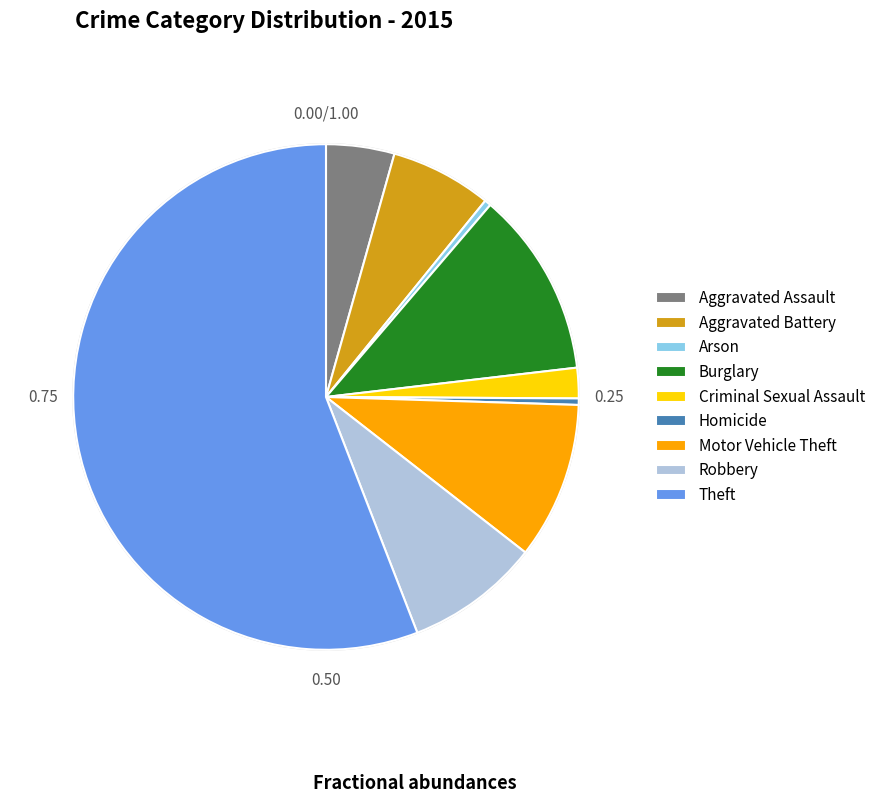

Which category accounts for the majority?

Theft